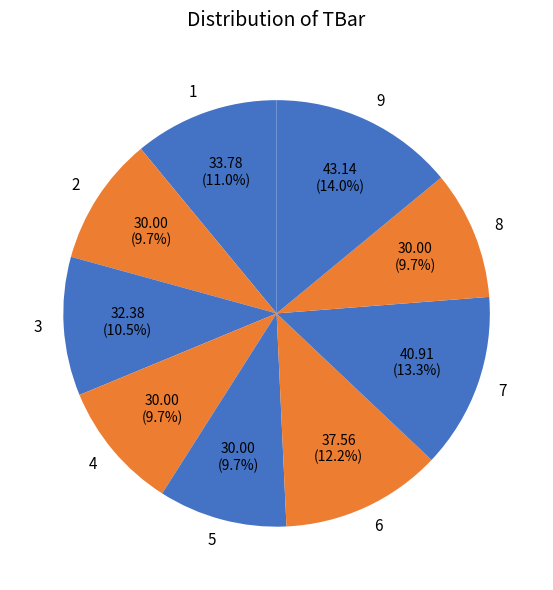

Does 3 account for over 50% of the chart?

No